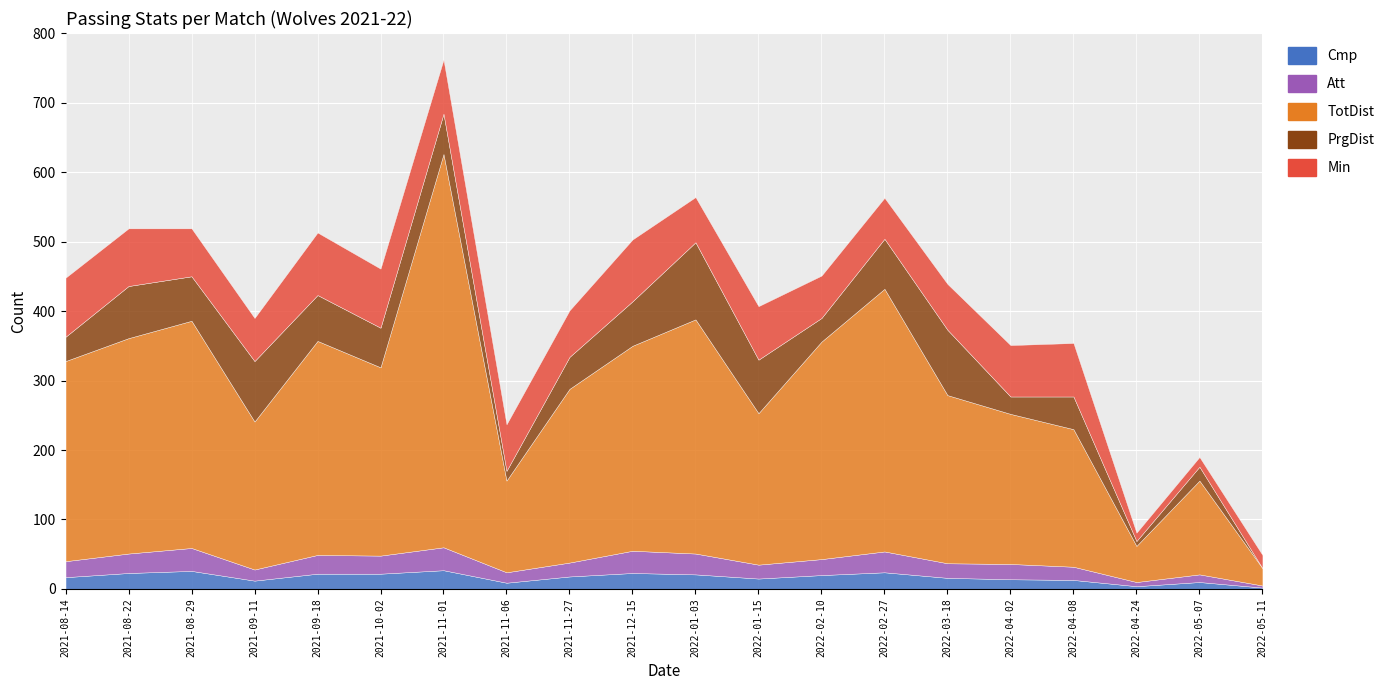

True or false: Cmp has more than 0 points higher than both neighbors.

True